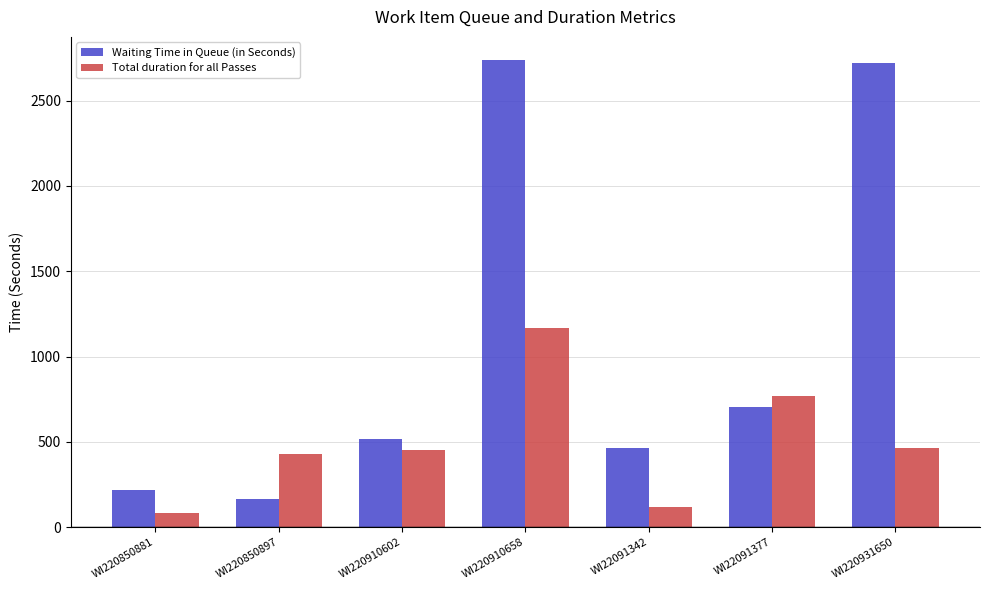

List the series in order of their peak value, lowest first.

Total duration for all Passes, Waiting Time in Queue (in Seconds)